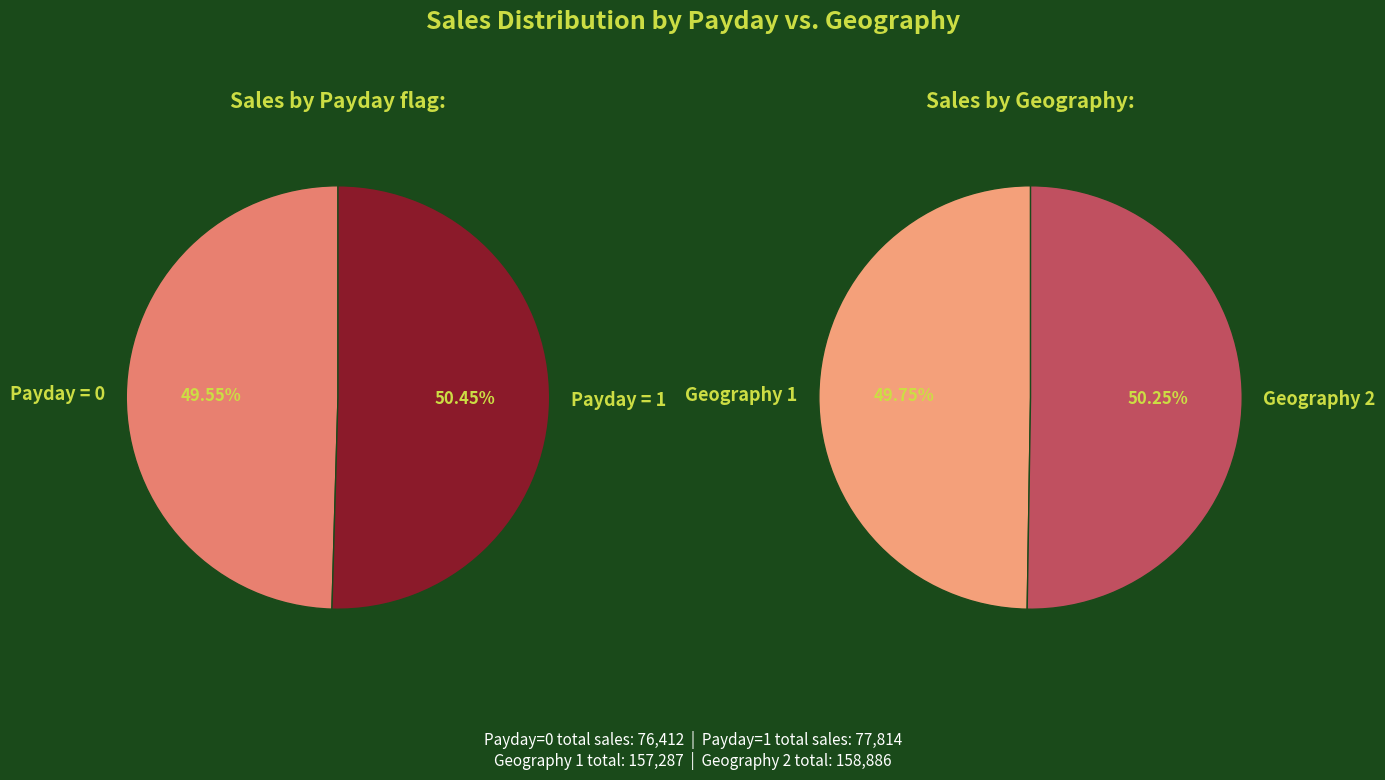

Is there a majority slice in this chart?

No